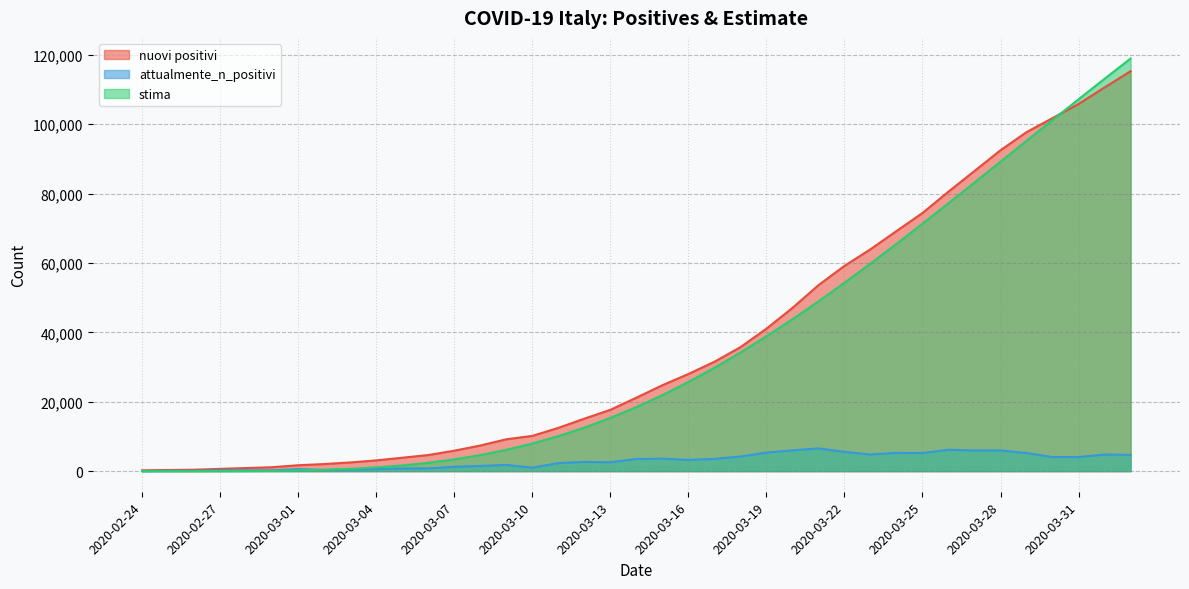

True or false: nuovi positivi and attualmente_n_positivi intersect in this chart.

False